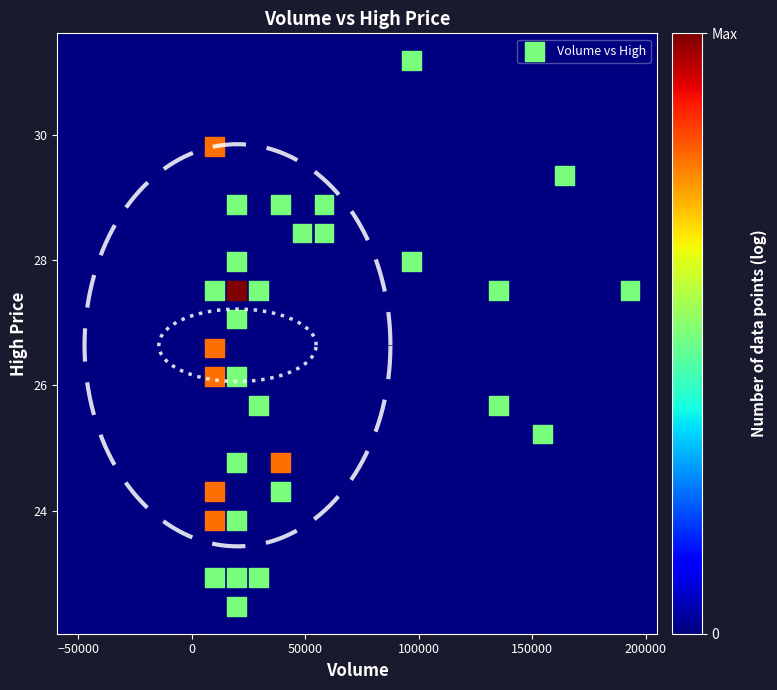

What is the range of Y values (max minus min)?

8.7